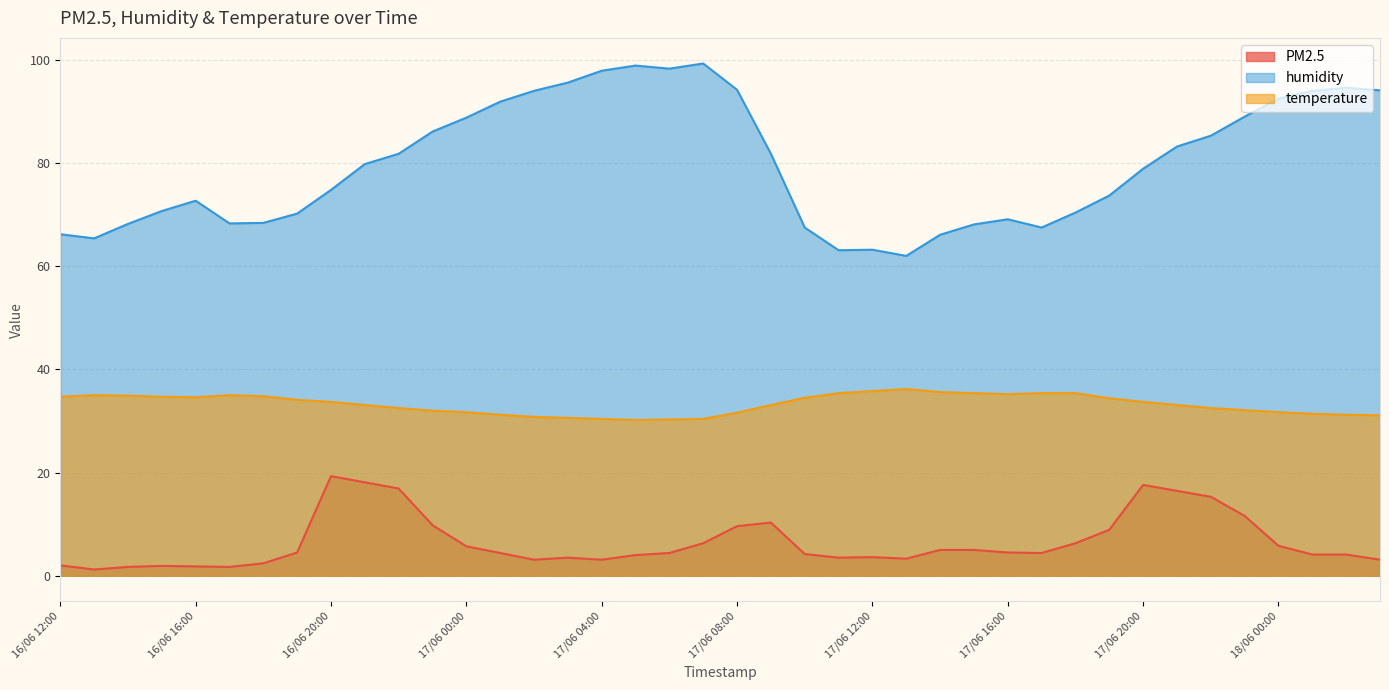

Is the value of humidity at 16/06 20:00 greater than the value of PM2.5 at 16/06 22:00?

Yes